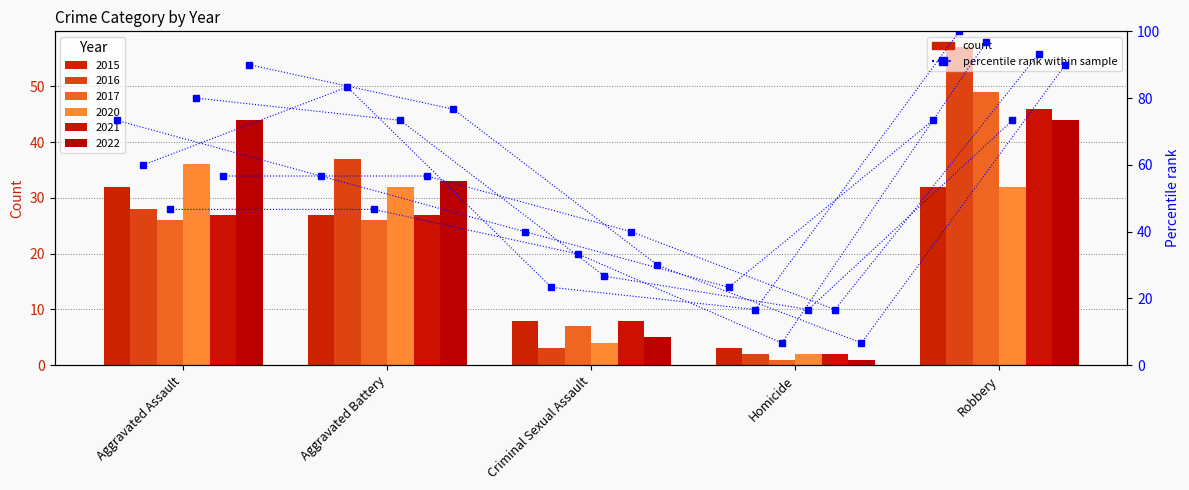

What value does the data have at Robbery?

73.3